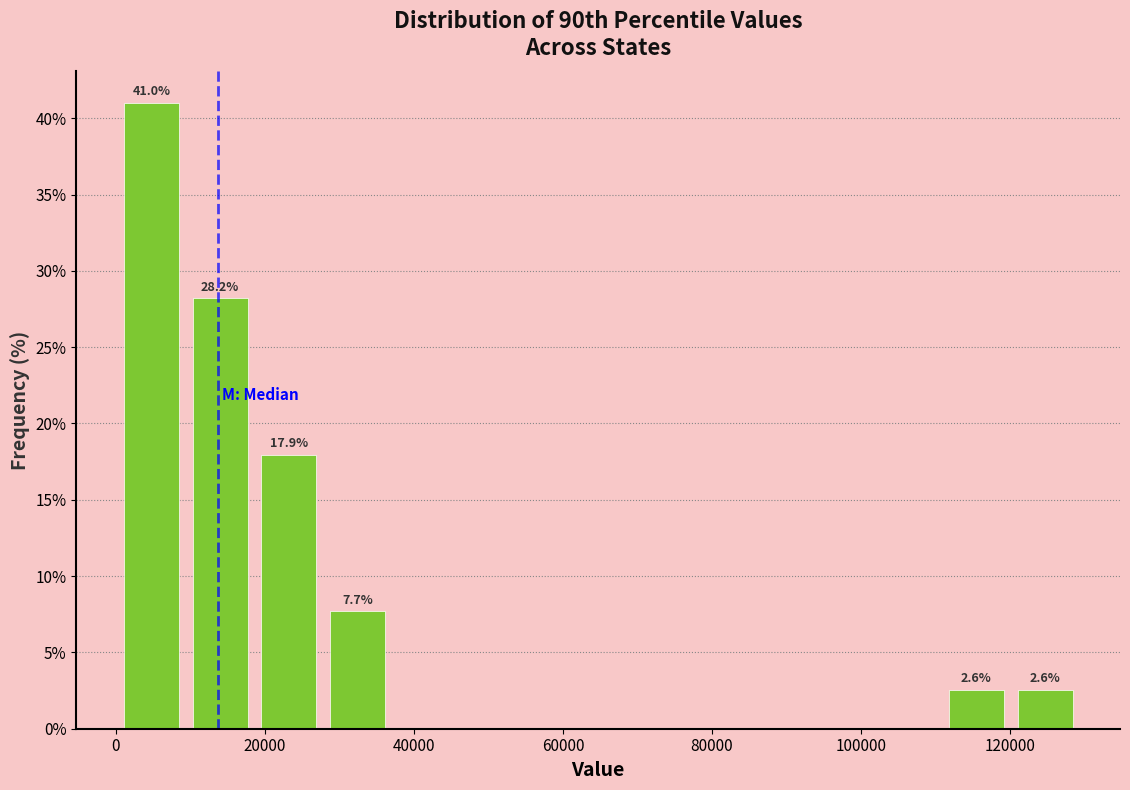

Which range on the x-axis has the tallest bar?

0 to 10000